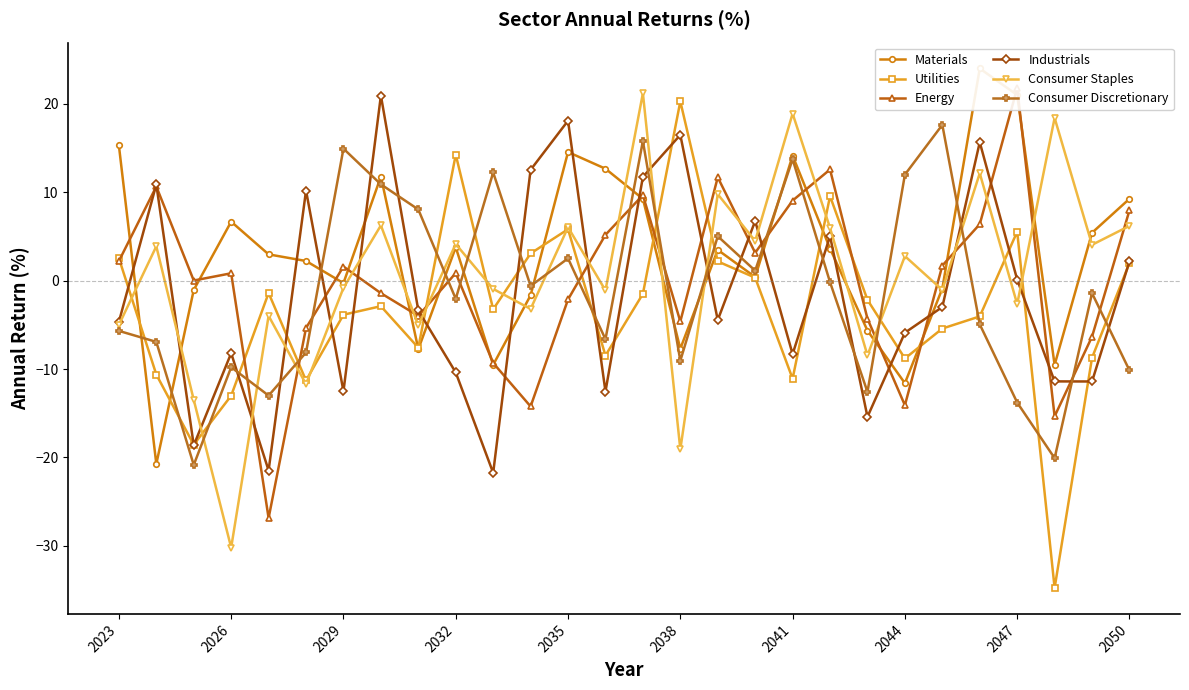

How many values in Materials are above zero?

17